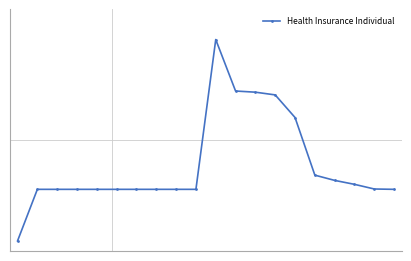

True or false: the data has more than 1 interior local peaks.

False